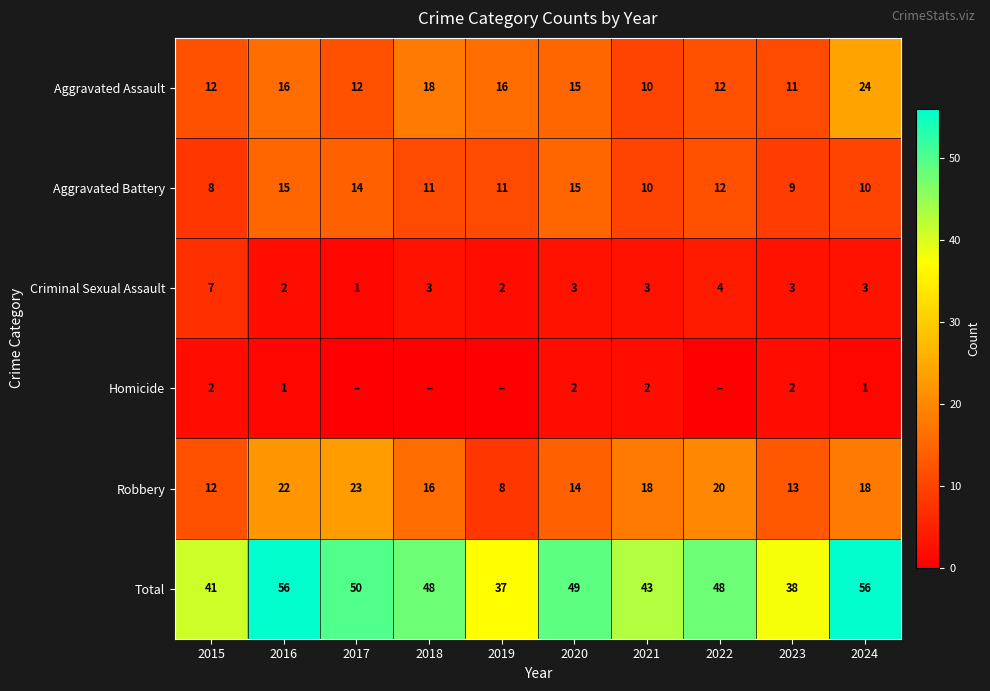

The Criminal Sexual Assault series shows 5 at 2020. True or false?

False